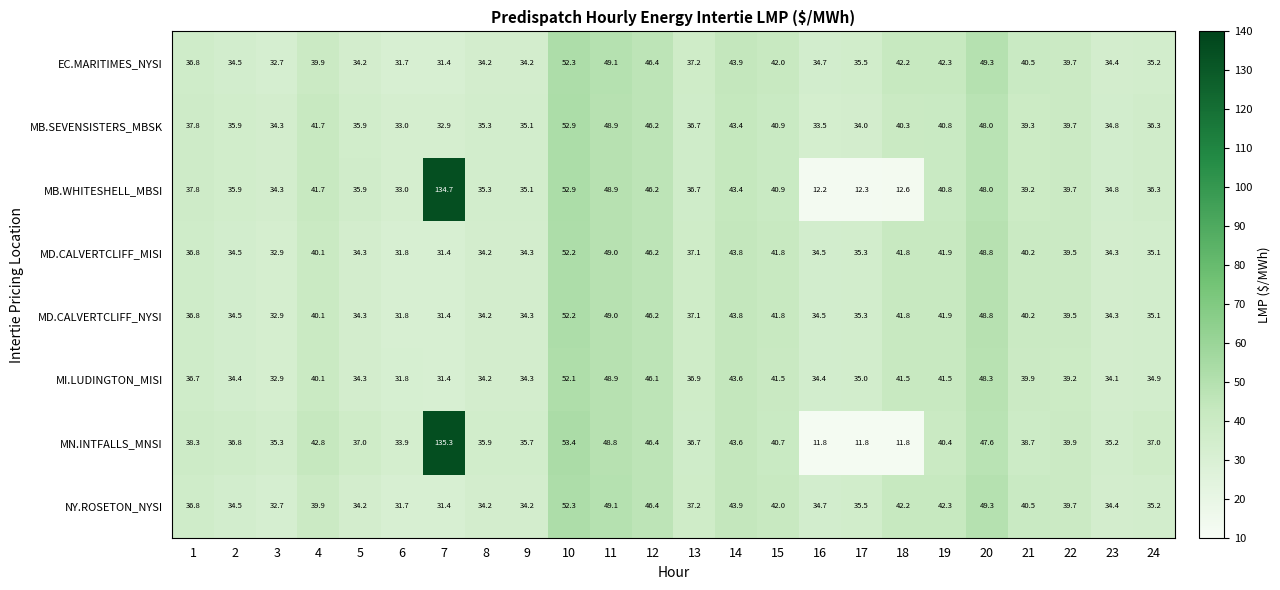

What value does the MI.LUDINGTON_MISI series have at 6?

31.8